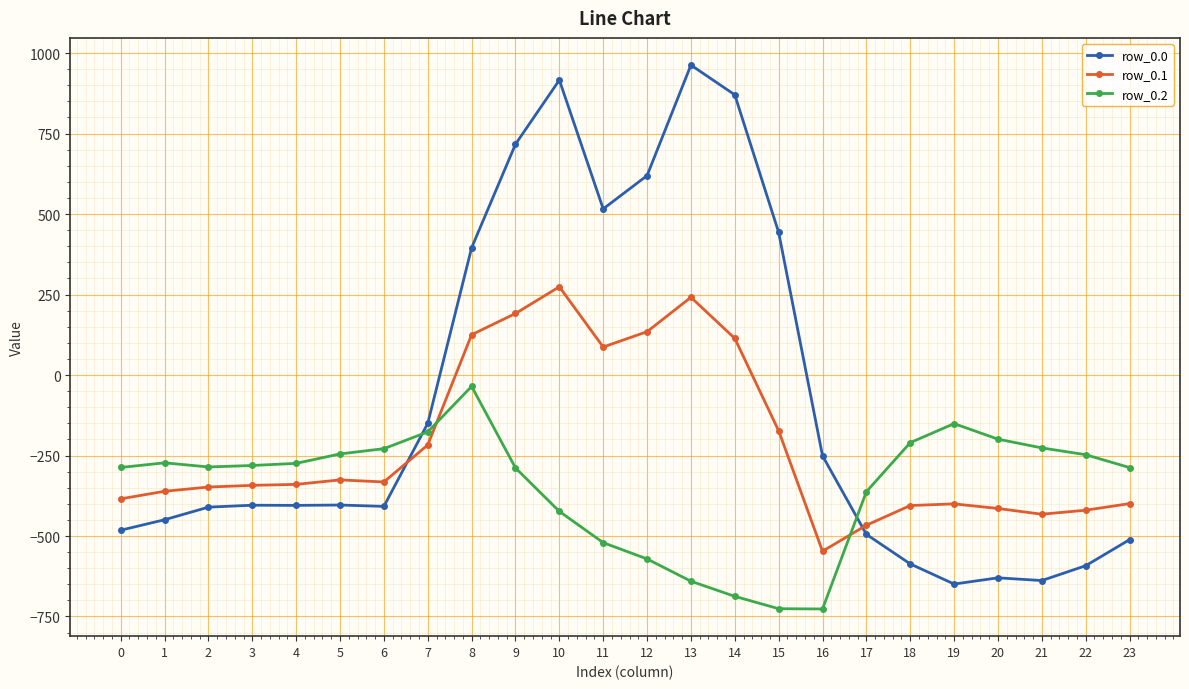

Does the chart display data point markers on the line(s)?

Yes